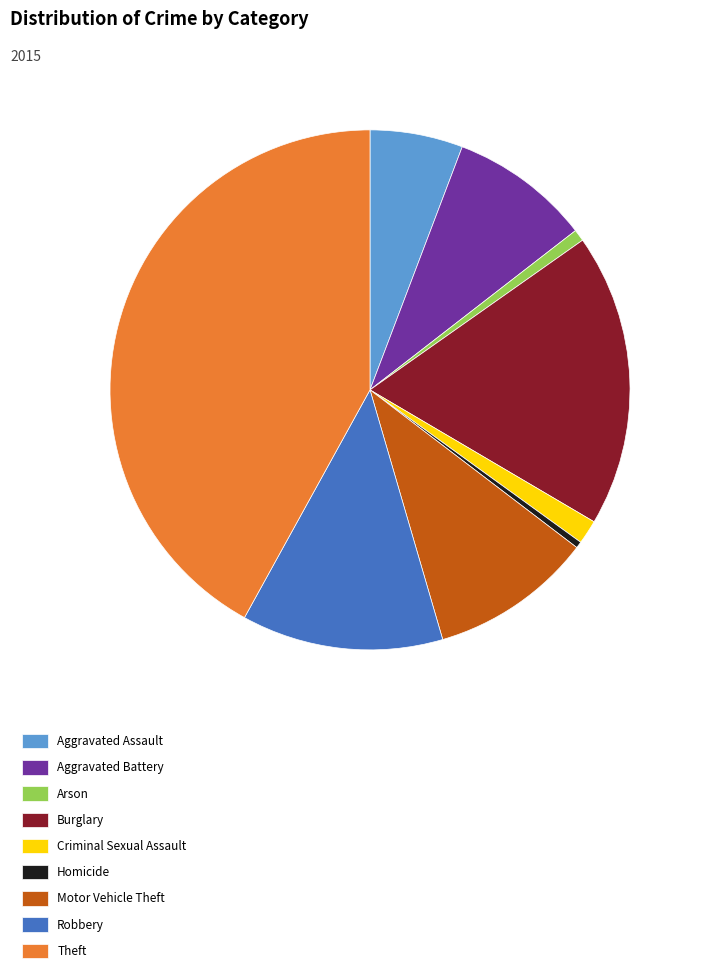

Approximately how many times larger is the value at Burglary compared to Aggravated Assault?

3.2